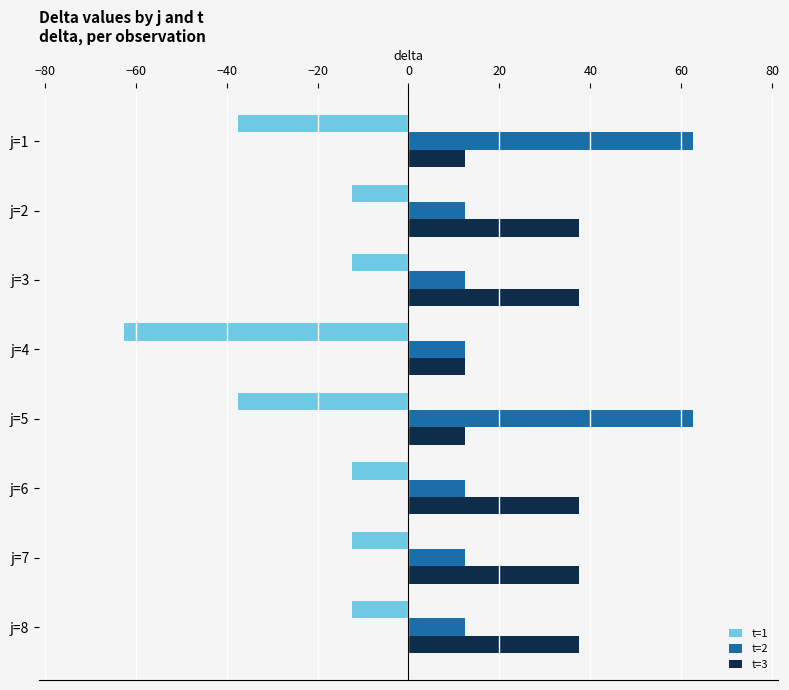

What is the lowest value of the t=3 series?

12.5